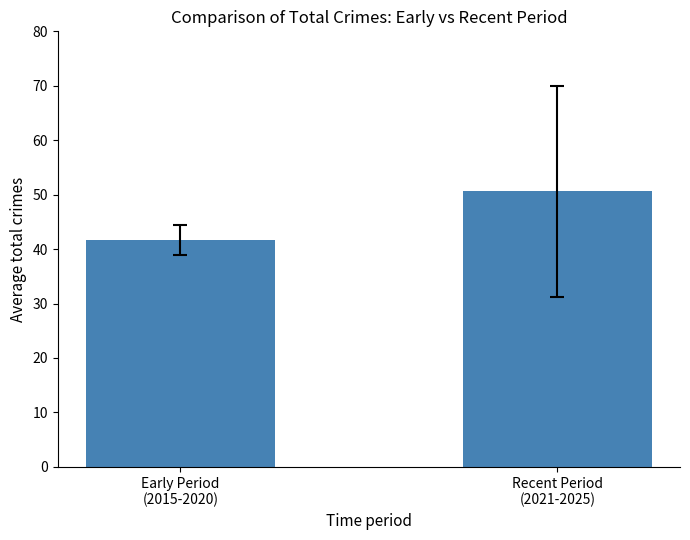

The chart shows a value of 75.3 at Recent Period
(2021-2025). True or false?

False